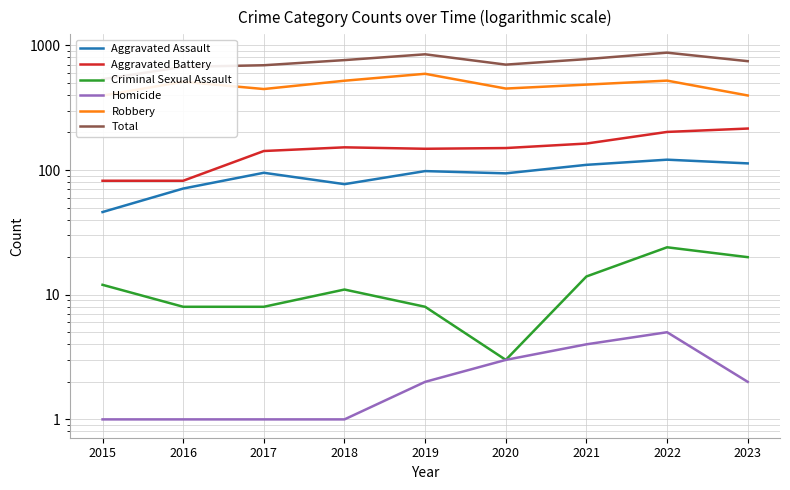

Is this an area chart (filled region under the line)?

No